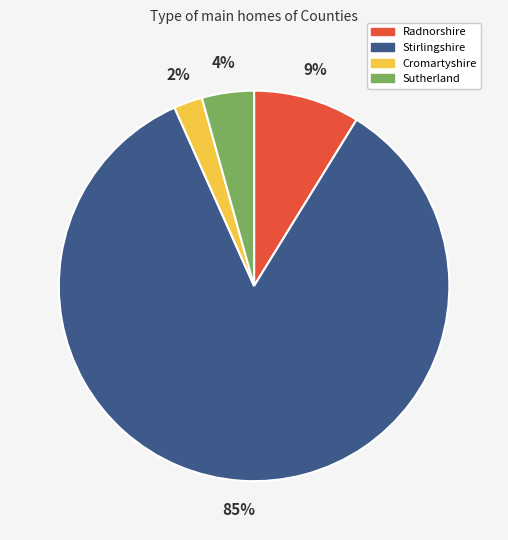

To the nearest percent, what is the average slice percentage?

25%